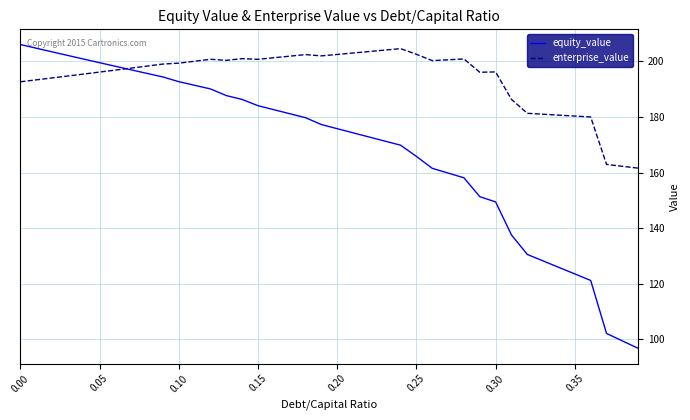

What is the lowest value of the equity_value series?

96.8